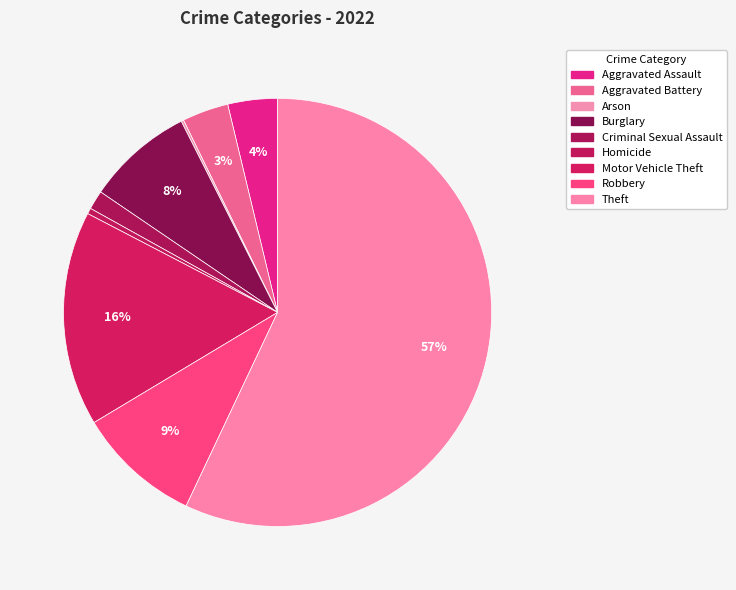

Does Theft account for over 50% of the chart?

Yes